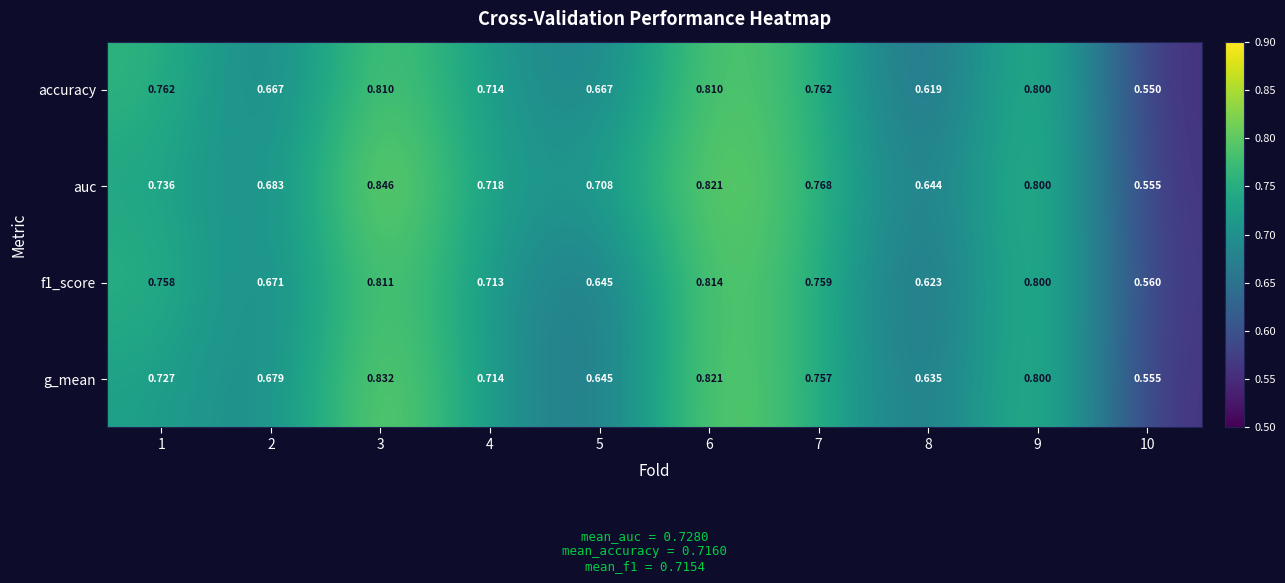

Rank the series by their maximum value, from lowest to highest.

accuracy, f1_score, g_mean, auc